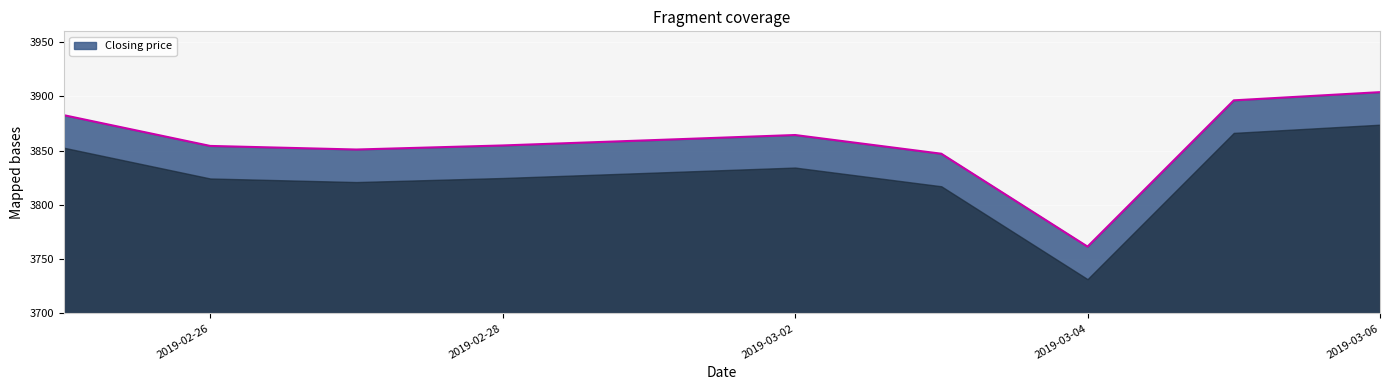

What is the sum of all values?

38576.0